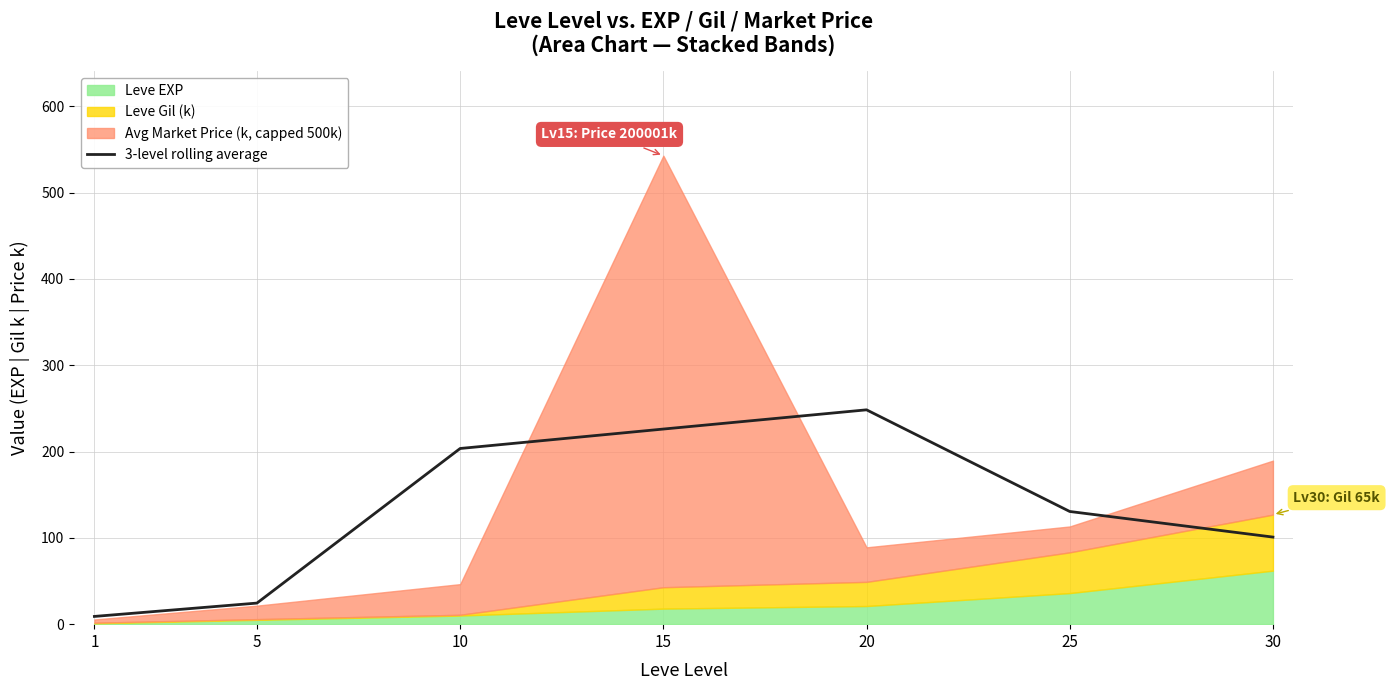

List the labels in order of 3-level rolling average value, largest first.

20, 15, 10, 25, 30, 5, 1